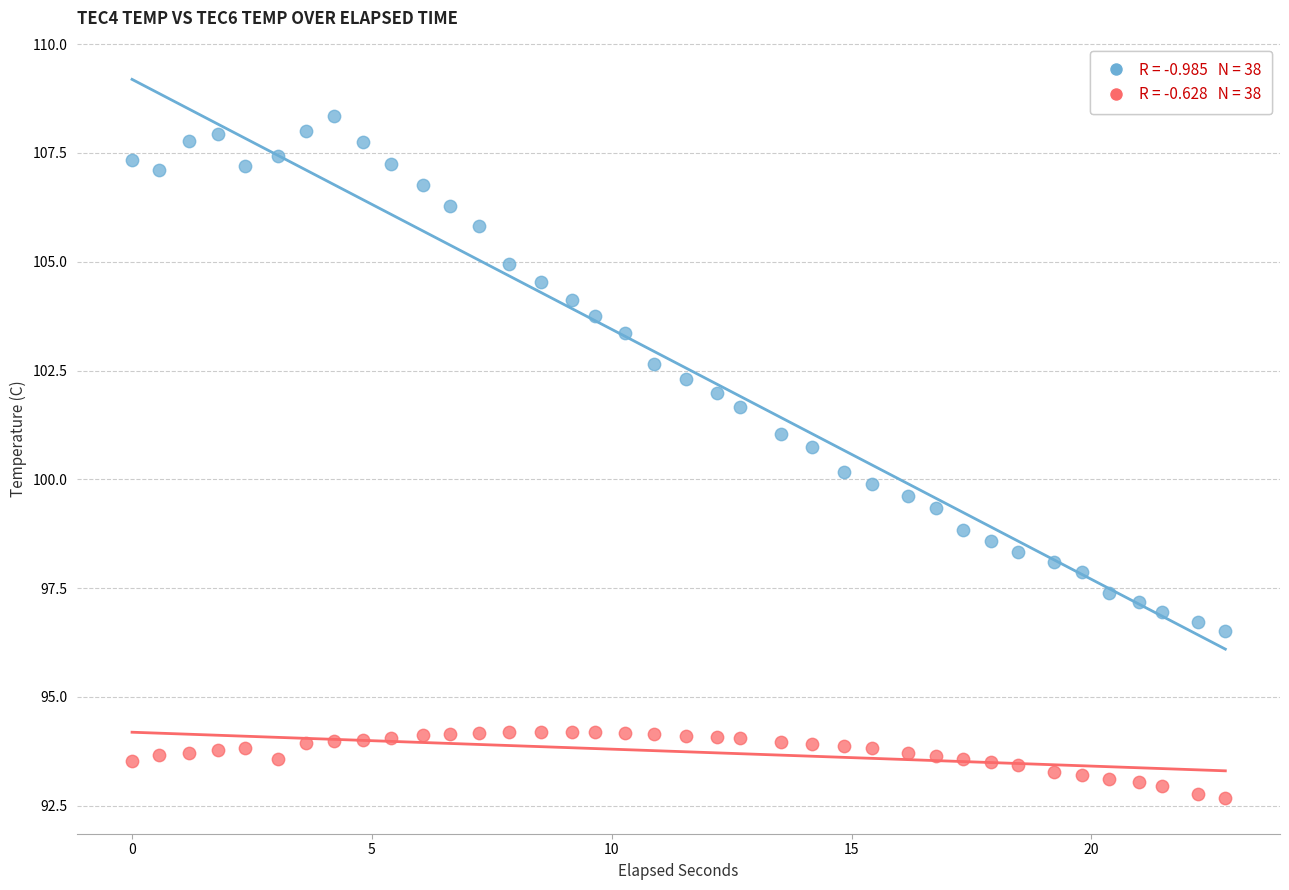

Across all data points, what is the range of X values (max minus min)?

22.8